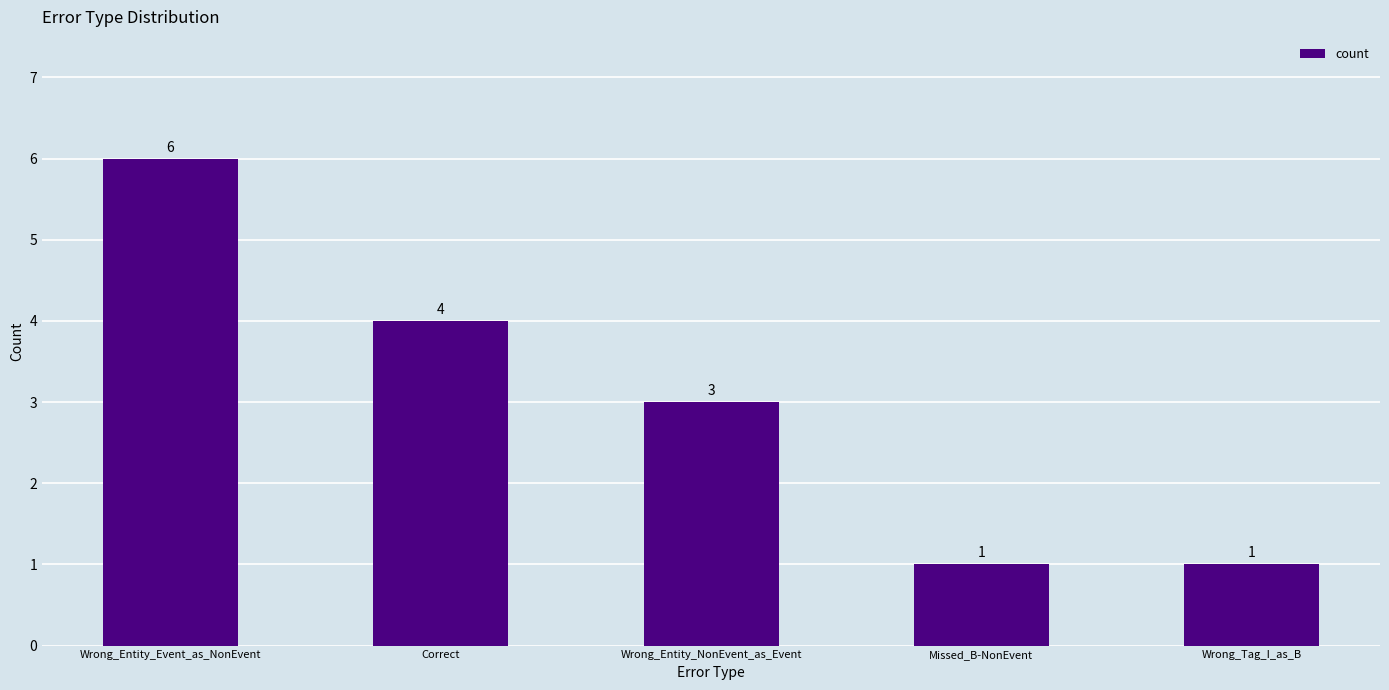

What is the smallest value displayed?

1